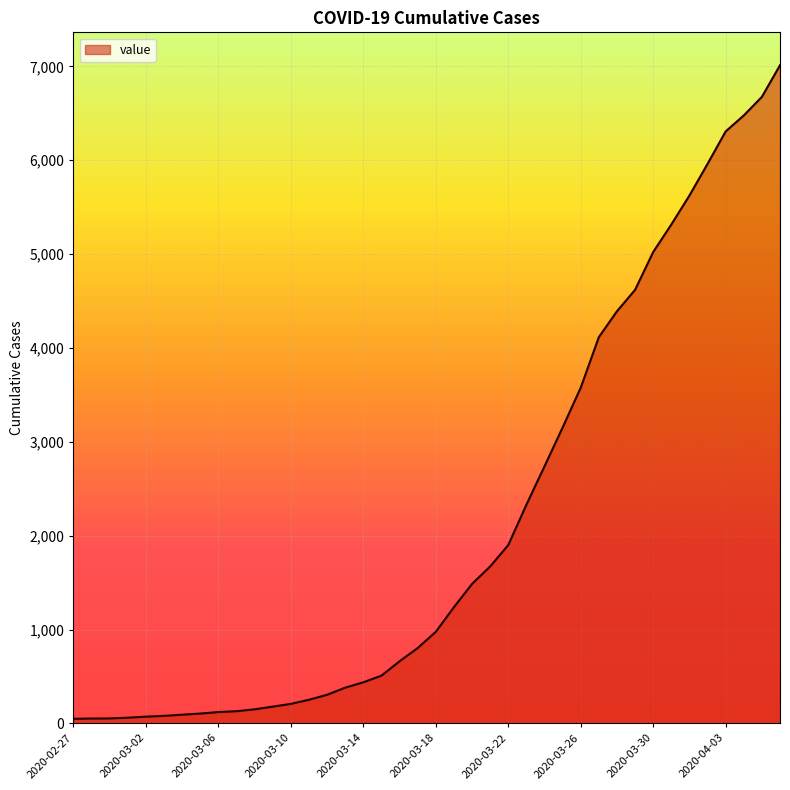

What is the maximum value shown in the chart?

7012